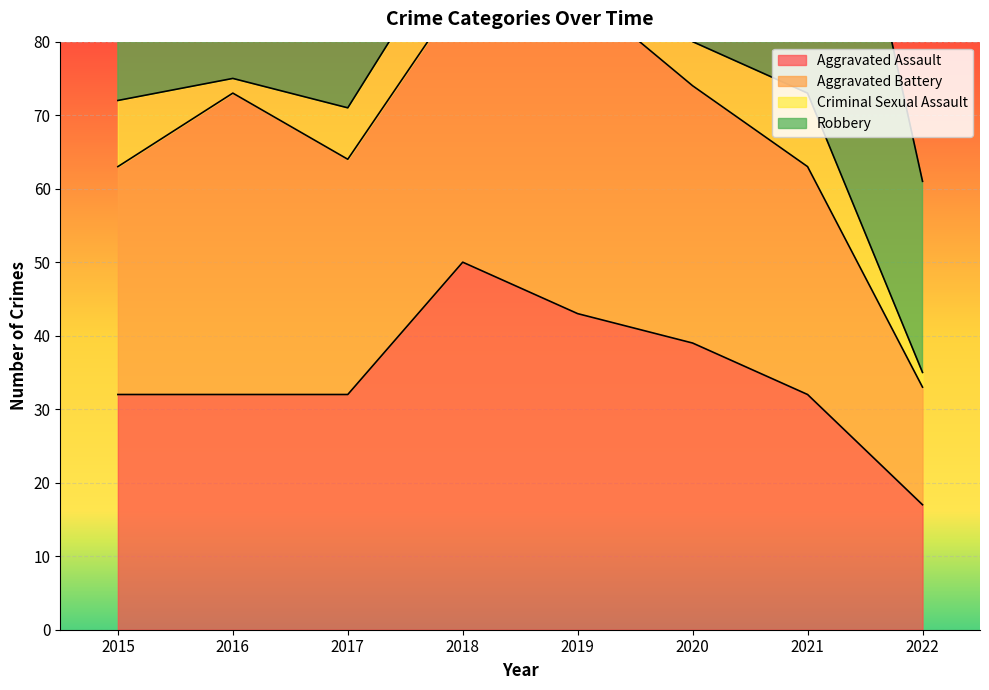

True or false: Criminal Sexual Assault and Aggravated Battery cross at least once.

False